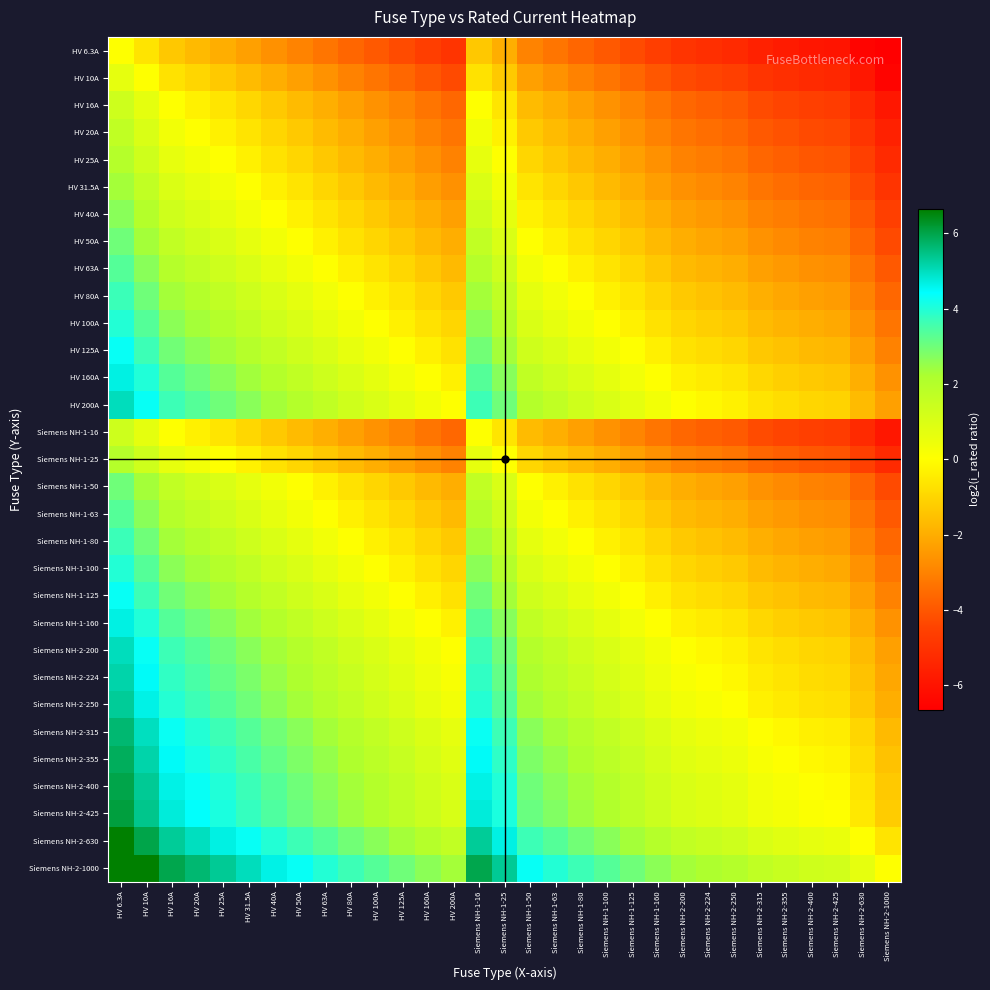

Reading left to right, list all the values displayed in this chart.

HV 6.3A: HV 6.3A=0.0	HV 10A=-0.7	HV 16A=-1.3	HV 20A=-1.7	HV 25A=-2.0	HV 31.5A=-2.3	HV 40A=-2.7	HV 50A=-3.0	HV 63A=-3.3	HV 80A=-3.6	HV 100A=-4.0	HV 125A=-4.3	HV 160A=-4.6	HV 200A=-4.9	Siemens NH-1-16=-1.3	Siemens NH-1-25=-2.0	Siemens NH-1-50=-3.0	Siemens NH-1-63=-3.3	Siemens NH-1-80=-3.6	Siemens NH-1-100=-4.0	Siemens NH-1-125=-4.3	Siemens NH-1-160=-4.6	Siemens NH-2-200=-4.9	Siemens NH-2-224=-5.1	Siemens NH-2-250=-5.3	Siemens NH-2-315=-5.6	Siemens NH-2-355=-5.7	Siemens NH-2-400=-5.9	Siemens NH-2-425=-6.0	Siemens NH-2-630=-6.5	Siemens NH-2-1000=-7.1
HV 10A: HV 6.3A=0.7	HV 10A=0.0	HV 16A=-0.7	HV 20A=-1.0	HV 25A=-1.3	HV 31.5A=-1.7	HV 40A=-2.0	HV 50A=-2.3	HV 63A=-2.6	HV 80A=-3.0	HV 100A=-3.3	HV 125A=-3.6	HV 160A=-4.0	HV 200A=-4.3	Siemens NH-1-16=-0.7	Siemens NH-1-25=-1.3	Siemens NH-1-50=-2.3	Siemens NH-1-63=-2.6	Siemens NH-1-80=-3.0	Siemens NH-1-100=-3.3	Siemens NH-1-125=-3.6	Siemens NH-1-160=-4.0	Siemens NH-2-200=-4.3	Siemens NH-2-224=-4.5	Siemens NH-2-250=-4.6	Siemens NH-2-315=-4.9	Siemens NH-2-355=-5.1	Siemens NH-2-400=-5.3	Siemens NH-2-425=-5.3	Siemens NH-2-630=-5.9	Siemens NH-2-1000=-6.5
HV 16A: HV 6.3A=1.3	HV 10A=0.7	HV 16A=0.0	HV 20A=-0.3	HV 25A=-0.6	HV 31.5A=-1.0	HV 40A=-1.3	HV 50A=-1.6	HV 63A=-2.0	HV 80A=-2.3	HV 100A=-2.6	HV 125A=-3.0	HV 160A=-3.3	HV 200A=-3.6	Siemens NH-1-16=0.0	Siemens NH-1-25=-0.6	Siemens NH-1-50=-1.6	Siemens NH-1-63=-2.0	Siemens NH-1-80=-2.3	Siemens NH-1-100=-2.6	Siemens NH-1-125=-3.0	Siemens NH-1-160=-3.3	Siemens NH-2-200=-3.6	Siemens NH-2-224=-3.8	Siemens NH-2-250=-3.9	Siemens NH-2-315=-4.3	Siemens NH-2-355=-4.4	Siemens NH-2-400=-4.6	Siemens NH-2-425=-4.7	Siemens NH-2-630=-5.2	Siemens NH-2-1000=-5.9
HV 20A: HV 6.3A=1.7	HV 10A=1.0	HV 16A=0.3	HV 20A=0.0	HV 25A=-0.3	HV 31.5A=-0.7	HV 40A=-1.0	HV 50A=-1.3	HV 63A=-1.7	HV 80A=-2.0	HV 100A=-2.3	HV 125A=-2.6	HV 160A=-3.0	HV 200A=-3.3	Siemens NH-1-16=0.3	Siemens NH-1-25=-0.3	Siemens NH-1-50=-1.3	Siemens NH-1-63=-1.7	Siemens NH-1-80=-2.0	Siemens NH-1-100=-2.3	Siemens NH-1-125=-2.6	Siemens NH-1-160=-3.0	Siemens NH-2-200=-3.3	Siemens NH-2-224=-3.5	Siemens NH-2-250=-3.6	Siemens NH-2-315=-4.0	Siemens NH-2-355=-4.1	Siemens NH-2-400=-4.3	Siemens NH-2-425=-4.4	Siemens NH-2-630=-4.9	Siemens NH-2-1000=-5.6
HV 25A: HV 6.3A=2.0	HV 10A=1.3	HV 16A=0.6	HV 20A=0.3	HV 25A=0.0	HV 31.5A=-0.3	HV 40A=-0.7	HV 50A=-1.0	HV 63A=-1.3	HV 80A=-1.7	HV 100A=-2.0	HV 125A=-2.3	HV 160A=-2.7	HV 200A=-3.0	Siemens NH-1-16=0.6	Siemens NH-1-25=0.0	Siemens NH-1-50=-1.0	Siemens NH-1-63=-1.3	Siemens NH-1-80=-1.7	Siemens NH-1-100=-2.0	Siemens NH-1-125=-2.3	Siemens NH-1-160=-2.7	Siemens NH-2-200=-3.0	Siemens NH-2-224=-3.2	Siemens NH-2-250=-3.3	Siemens NH-2-315=-3.6	Siemens NH-2-355=-3.8	Siemens NH-2-400=-4.0	Siemens NH-2-425=-4.1	Siemens NH-2-630=-4.6	Siemens NH-2-1000=-5.3
HV 31.5A: HV 6.3A=2.3	HV 10A=1.7	HV 16A=1.0	HV 20A=0.7	HV 25A=0.3	HV 31.5A=0.0	HV 40A=-0.3	HV 50A=-0.7	HV 63A=-1.0	HV 80A=-1.3	HV 100A=-1.7	HV 125A=-2.0	HV 160A=-2.3	HV 200A=-2.7	Siemens NH-1-16=1.0	Siemens NH-1-25=0.3	Siemens NH-1-50=-0.7	Siemens NH-1-63=-1.0	Siemens NH-1-80=-1.3	Siemens NH-1-100=-1.7	Siemens NH-1-125=-2.0	Siemens NH-1-160=-2.3	Siemens NH-2-200=-2.7	Siemens NH-2-224=-2.8	Siemens NH-2-250=-3.0	Siemens NH-2-315=-3.3	Siemens NH-2-355=-3.5	Siemens NH-2-400=-3.6	Siemens NH-2-425=-3.7	Siemens NH-2-630=-4.3	Siemens NH-2-1000=-4.9
HV 40A: HV 6.3A=2.7	HV 10A=2.0	HV 16A=1.3	HV 20A=1.0	HV 25A=0.7	HV 31.5A=0.3	HV 40A=0.0	HV 50A=-0.3	HV 63A=-0.7	HV 80A=-1.0	HV 100A=-1.3	HV 125A=-1.6	HV 160A=-2.0	HV 200A=-2.3	Siemens NH-1-16=1.3	Siemens NH-1-25=0.7	Siemens NH-1-50=-0.3	Siemens NH-1-63=-0.7	Siemens NH-1-80=-1.0	Siemens NH-1-100=-1.3	Siemens NH-1-125=-1.6	Siemens NH-1-160=-2.0	Siemens NH-2-200=-2.3	Siemens NH-2-224=-2.5	Siemens NH-2-250=-2.6	Siemens NH-2-315=-3.0	Siemens NH-2-355=-3.1	Siemens NH-2-400=-3.3	Siemens NH-2-425=-3.4	Siemens NH-2-630=-4.0	Siemens NH-2-1000=-4.6
HV 50A: HV 6.3A=3.0	HV 10A=2.3	HV 16A=1.6	HV 20A=1.3	HV 25A=1.0	HV 31.5A=0.7	HV 40A=0.3	HV 50A=0.0	HV 63A=-0.3	HV 80A=-0.7	HV 100A=-1.0	HV 125A=-1.3	HV 160A=-1.7	HV 200A=-2.0	Siemens NH-1-16=1.6	Siemens NH-1-25=1.0	Siemens NH-1-50=0.0	Siemens NH-1-63=-0.3	Siemens NH-1-80=-0.7	Siemens NH-1-100=-1.0	Siemens NH-1-125=-1.3	Siemens NH-1-160=-1.7	Siemens NH-2-200=-2.0	Siemens NH-2-224=-2.2	Siemens NH-2-250=-2.3	Siemens NH-2-315=-2.6	Siemens NH-2-355=-2.8	Siemens NH-2-400=-3.0	Siemens NH-2-425=-3.1	Siemens NH-2-630=-3.6	Siemens NH-2-1000=-4.3
HV 63A: HV 6.3A=3.3	HV 10A=2.7	HV 16A=2.0	HV 20A=1.7	HV 25A=1.3	HV 31.5A=1.0	HV 40A=0.7	HV 50A=0.3	HV 63A=0.0	HV 80A=-0.3	HV 100A=-0.7	HV 125A=-1.0	HV 160A=-1.3	HV 200A=-1.7	Siemens NH-1-16=2.0	Siemens NH-1-25=1.3	Siemens NH-1-50=0.3	Siemens NH-1-63=0.0	Siemens NH-1-80=-0.3	Siemens NH-1-100=-0.7	Siemens NH-1-125=-1.0	Siemens NH-1-160=-1.3	Siemens NH-2-200=-1.7	Siemens NH-2-224=-1.8	Siemens NH-2-250=-2.0	Siemens NH-2-315=-2.3	Siemens NH-2-355=-2.5	Siemens NH-2-400=-2.7	Siemens NH-2-425=-2.7	Siemens NH-2-630=-3.3	Siemens NH-2-1000=-4.0
HV 80A: HV 6.3A=3.7	HV 10A=3.0	HV 16A=2.3	HV 20A=2.0	HV 25A=1.7	HV 31.5A=1.3	HV 40A=1.0	HV 50A=0.7	HV 63A=0.3	HV 80A=0.0	HV 100A=-0.3	HV 125A=-0.6	HV 160A=-1.0	HV 200A=-1.3	Siemens NH-1-16=2.3	Siemens NH-1-25=1.7	Siemens NH-1-50=0.7	Siemens NH-1-63=0.3	Siemens NH-1-80=0.0	Siemens NH-1-100=-0.3	Siemens NH-1-125=-0.6	Siemens NH-1-160=-1.0	Siemens NH-2-200=-1.3	Siemens NH-2-224=-1.5	Siemens NH-2-250=-1.6	Siemens NH-2-315=-2.0	Siemens NH-2-355=-2.1	Siemens NH-2-400=-2.3	Siemens NH-2-425=-2.4	Siemens NH-2-630=-3.0	Siemens NH-2-1000=-3.6
HV 100A: HV 6.3A=4.0	HV 10A=3.3	HV 16A=2.6	HV 20A=2.3	HV 25A=2.0	HV 31.5A=1.7	HV 40A=1.3	HV 50A=1.0	HV 63A=0.7	HV 80A=0.3	HV 100A=0.0	HV 125A=-0.3	HV 160A=-0.7	HV 200A=-1.0	Siemens NH-1-16=2.6	Siemens NH-1-25=2.0	Siemens NH-1-50=1.0	Siemens NH-1-63=0.7	Siemens NH-1-80=0.3	Siemens NH-1-100=0.0	Siemens NH-1-125=-0.3	Siemens NH-1-160=-0.7	Siemens NH-2-200=-1.0	Siemens NH-2-224=-1.2	Siemens NH-2-250=-1.3	Siemens NH-2-315=-1.7	Siemens NH-2-355=-1.8	Siemens NH-2-400=-2.0	Siemens NH-2-425=-2.1	Siemens NH-2-630=-2.6	Siemens NH-2-1000=-3.3
HV 125A: HV 6.3A=4.3	HV 10A=3.6	HV 16A=3.0	HV 20A=2.6	HV 25A=2.3	HV 31.5A=2.0	HV 40A=1.6	HV 50A=1.3	HV 63A=1.0	HV 80A=0.6	HV 100A=0.3	HV 125A=0.0	HV 160A=-0.4	HV 200A=-0.7	Siemens NH-1-16=3.0	Siemens NH-1-25=2.3	Siemens NH-1-50=1.3	Siemens NH-1-63=1.0	Siemens NH-1-80=0.6	Siemens NH-1-100=0.3	Siemens NH-1-125=0.0	Siemens NH-1-160=-0.4	Siemens NH-2-200=-0.7	Siemens NH-2-224=-0.8	Siemens NH-2-250=-1.0	Siemens NH-2-315=-1.3	Siemens NH-2-355=-1.5	Siemens NH-2-400=-1.7	Siemens NH-2-425=-1.8	Siemens NH-2-630=-2.3	Siemens NH-2-1000=-3.0
HV 160A: HV 6.3A=4.7	HV 10A=4.0	HV 16A=3.3	HV 20A=3.0	HV 25A=2.7	HV 31.5A=2.3	HV 40A=2.0	HV 50A=1.7	HV 63A=1.3	HV 80A=1.0	HV 100A=0.7	HV 125A=0.4	HV 160A=0.0	HV 200A=-0.3	Siemens NH-1-16=3.3	Siemens NH-1-25=2.7	Siemens NH-1-50=1.7	Siemens NH-1-63=1.3	Siemens NH-1-80=1.0	Siemens NH-1-100=0.7	Siemens NH-1-125=0.4	Siemens NH-1-160=0.0	Siemens NH-2-200=-0.3	Siemens NH-2-224=-0.5	Siemens NH-2-250=-0.6	Siemens NH-2-315=-1.0	Siemens NH-2-355=-1.1	Siemens NH-2-400=-1.3	Siemens NH-2-425=-1.4	Siemens NH-2-630=-2.0	Siemens NH-2-1000=-2.6
HV 200A: HV 6.3A=5.0	HV 10A=4.3	HV 16A=3.6	HV 20A=3.3	HV 25A=3.0	HV 31.5A=2.7	HV 40A=2.3	HV 50A=2.0	HV 63A=1.7	HV 80A=1.3	HV 100A=1.0	HV 125A=0.7	HV 160A=0.3	HV 200A=0.0	Siemens NH-1-16=3.6	Siemens NH-1-25=3.0	Siemens NH-1-50=2.0	Siemens NH-1-63=1.7	Siemens NH-1-80=1.3	Siemens NH-1-100=1.0	Siemens NH-1-125=0.7	Siemens NH-1-160=0.3	Siemens NH-2-200=0.0	Siemens NH-2-224=-0.2	Siemens NH-2-250=-0.3	Siemens NH-2-315=-0.7	Siemens NH-2-355=-0.8	Siemens NH-2-400=-1.0	Siemens NH-2-425=-1.1	Siemens NH-2-630=-1.7	Siemens NH-2-1000=-2.3
Siemens NH-1-16: HV 6.3A=1.3	HV 10A=0.7	HV 16A=0.0	HV 20A=-0.3	HV 25A=-0.6	HV 31.5A=-1.0	HV 40A=-1.3	HV 50A=-1.6	HV 63A=-2.0	HV 80A=-2.3	HV 100A=-2.6	HV 125A=-3.0	HV 160A=-3.3	HV 200A=-3.6	Siemens NH-1-16=0.0	Siemens NH-1-25=-0.6	Siemens NH-1-50=-1.6	Siemens NH-1-63=-2.0	Siemens NH-1-80=-2.3	Siemens NH-1-100=-2.6	Siemens NH-1-125=-3.0	Siemens NH-1-160=-3.3	Siemens NH-2-200=-3.6	Siemens NH-2-224=-3.8	Siemens NH-2-250=-3.9	Siemens NH-2-315=-4.3	Siemens NH-2-355=-4.4	Siemens NH-2-400=-4.6	Siemens NH-2-425=-4.7	Siemens NH-2-630=-5.2	Siemens NH-2-1000=-5.9
Siemens NH-1-25: HV 6.3A=2.0	HV 10A=1.3	HV 16A=0.6	HV 20A=0.3	HV 25A=0.0	HV 31.5A=-0.3	HV 40A=-0.7	HV 50A=-1.0	HV 63A=-1.3	HV 80A=-1.7	HV 100A=-2.0	HV 125A=-2.3	HV 160A=-2.7	HV 200A=-3.0	Siemens NH-1-16=0.6	Siemens NH-1-25=0.0	Siemens NH-1-50=-1.0	Siemens NH-1-63=-1.3	Siemens NH-1-80=-1.7	Siemens NH-1-100=-2.0	Siemens NH-1-125=-2.3	Siemens NH-1-160=-2.7	Siemens NH-2-200=-3.0	Siemens NH-2-224=-3.2	Siemens NH-2-250=-3.3	Siemens NH-2-315=-3.6	Siemens NH-2-355=-3.8	Siemens NH-2-400=-4.0	Siemens NH-2-425=-4.1	Siemens NH-2-630=-4.6	Siemens NH-2-1000=-5.3
Siemens NH-1-50: HV 6.3A=3.0	HV 10A=2.3	HV 16A=1.6	HV 20A=1.3	HV 25A=1.0	HV 31.5A=0.7	HV 40A=0.3	HV 50A=0.0	HV 63A=-0.3	HV 80A=-0.7	HV 100A=-1.0	HV 125A=-1.3	HV 160A=-1.7	HV 200A=-2.0	Siemens NH-1-16=1.6	Siemens NH-1-25=1.0	Siemens NH-1-50=0.0	Siemens NH-1-63=-0.3	Siemens NH-1-80=-0.7	Siemens NH-1-100=-1.0	Siemens NH-1-125=-1.3	Siemens NH-1-160=-1.7	Siemens NH-2-200=-2.0	Siemens NH-2-224=-2.2	Siemens NH-2-250=-2.3	Siemens NH-2-315=-2.6	Siemens NH-2-355=-2.8	Siemens NH-2-400=-3.0	Siemens NH-2-425=-3.1	Siemens NH-2-630=-3.6	Siemens NH-2-1000=-4.3
Siemens NH-1-63: HV 6.3A=3.3	HV 10A=2.7	HV 16A=2.0	HV 20A=1.7	HV 25A=1.3	HV 31.5A=1.0	HV 40A=0.7	HV 50A=0.3	HV 63A=0.0	HV 80A=-0.3	HV 100A=-0.7	HV 125A=-1.0	HV 160A=-1.3	HV 200A=-1.7	Siemens NH-1-16=2.0	Siemens NH-1-25=1.3	Siemens NH-1-50=0.3	Siemens NH-1-63=0.0	Siemens NH-1-80=-0.3	Siemens NH-1-100=-0.7	Siemens NH-1-125=-1.0	Siemens NH-1-160=-1.3	Siemens NH-2-200=-1.7	Siemens NH-2-224=-1.8	Siemens NH-2-250=-2.0	Siemens NH-2-315=-2.3	Siemens NH-2-355=-2.5	Siemens NH-2-400=-2.7	Siemens NH-2-425=-2.7	Siemens NH-2-630=-3.3	Siemens NH-2-1000=-4.0
Siemens NH-1-80: HV 6.3A=3.7	HV 10A=3.0	HV 16A=2.3	HV 20A=2.0	HV 25A=1.7	HV 31.5A=1.3	HV 40A=1.0	HV 50A=0.7	HV 63A=0.3	HV 80A=0.0	HV 100A=-0.3	HV 125A=-0.6	HV 160A=-1.0	HV 200A=-1.3	Siemens NH-1-16=2.3	Siemens NH-1-25=1.7	Siemens NH-1-50=0.7	Siemens NH-1-63=0.3	Siemens NH-1-80=0.0	Siemens NH-1-100=-0.3	Siemens NH-1-125=-0.6	Siemens NH-1-160=-1.0	Siemens NH-2-200=-1.3	Siemens NH-2-224=-1.5	Siemens NH-2-250=-1.6	Siemens NH-2-315=-2.0	Siemens NH-2-355=-2.1	Siemens NH-2-400=-2.3	Siemens NH-2-425=-2.4	Siemens NH-2-630=-3.0	Siemens NH-2-1000=-3.6
Siemens NH-1-100: HV 6.3A=4.0	HV 10A=3.3	HV 16A=2.6	HV 20A=2.3	HV 25A=2.0	HV 31.5A=1.7	HV 40A=1.3	HV 50A=1.0	HV 63A=0.7	HV 80A=0.3	HV 100A=0.0	HV 125A=-0.3	HV 160A=-0.7	HV 200A=-1.0	Siemens NH-1-16=2.6	Siemens NH-1-25=2.0	Siemens NH-1-50=1.0	Siemens NH-1-63=0.7	Siemens NH-1-80=0.3	Siemens NH-1-100=0.0	Siemens NH-1-125=-0.3	Siemens NH-1-160=-0.7	Siemens NH-2-200=-1.0	Siemens NH-2-224=-1.2	Siemens NH-2-250=-1.3	Siemens NH-2-315=-1.7	Siemens NH-2-355=-1.8	Siemens NH-2-400=-2.0	Siemens NH-2-425=-2.1	Siemens NH-2-630=-2.6	Siemens NH-2-1000=-3.3
Siemens NH-1-125: HV 6.3A=4.3	HV 10A=3.6	HV 16A=3.0	HV 20A=2.6	HV 25A=2.3	HV 31.5A=2.0	HV 40A=1.6	HV 50A=1.3	HV 63A=1.0	HV 80A=0.6	HV 100A=0.3	HV 125A=0.0	HV 160A=-0.4	HV 200A=-0.7	Siemens NH-1-16=3.0	Siemens NH-1-25=2.3	Siemens NH-1-50=1.3	Siemens NH-1-63=1.0	Siemens NH-1-80=0.6	Siemens NH-1-100=0.3	Siemens NH-1-125=0.0	Siemens NH-1-160=-0.4	Siemens NH-2-200=-0.7	Siemens NH-2-224=-0.8	Siemens NH-2-250=-1.0	Siemens NH-2-315=-1.3	Siemens NH-2-355=-1.5	Siemens NH-2-400=-1.7	Siemens NH-2-425=-1.8	Siemens NH-2-630=-2.3	Siemens NH-2-1000=-3.0
Siemens NH-1-160: HV 6.3A=4.7	HV 10A=4.0	HV 16A=3.3	HV 20A=3.0	HV 25A=2.7	HV 31.5A=2.3	HV 40A=2.0	HV 50A=1.7	HV 63A=1.3	HV 80A=1.0	HV 100A=0.7	HV 125A=0.4	HV 160A=0.0	HV 200A=-0.3	Siemens NH-1-16=3.3	Siemens NH-1-25=2.7	Siemens NH-1-50=1.7	Siemens NH-1-63=1.3	Siemens NH-1-80=1.0	Siemens NH-1-100=0.7	Siemens NH-1-125=0.4	Siemens NH-1-160=0.0	Siemens NH-2-200=-0.3	Siemens NH-2-224=-0.5	Siemens NH-2-250=-0.6	Siemens NH-2-315=-1.0	Siemens NH-2-355=-1.1	Siemens NH-2-400=-1.3	Siemens NH-2-425=-1.4	Siemens NH-2-630=-2.0	Siemens NH-2-1000=-2.6
Siemens NH-2-200: HV 6.3A=5.0	HV 10A=4.3	HV 16A=3.6	HV 20A=3.3	HV 25A=3.0	HV 31.5A=2.7	HV 40A=2.3	HV 50A=2.0	HV 63A=1.7	HV 80A=1.3	HV 100A=1.0	HV 125A=0.7	HV 160A=0.3	HV 200A=0.0	Siemens NH-1-16=3.6	Siemens NH-1-25=3.0	Siemens NH-1-50=2.0	Siemens NH-1-63=1.7	Siemens NH-1-80=1.3	Siemens NH-1-100=1.0	Siemens NH-1-125=0.7	Siemens NH-1-160=0.3	Siemens NH-2-200=0.0	Siemens NH-2-224=-0.2	Siemens NH-2-250=-0.3	Siemens NH-2-315=-0.7	Siemens NH-2-355=-0.8	Siemens NH-2-400=-1.0	Siemens NH-2-425=-1.1	Siemens NH-2-630=-1.7	Siemens NH-2-1000=-2.3
Siemens NH-2-224: HV 6.3A=5.2	HV 10A=4.5	HV 16A=3.8	HV 20A=3.5	HV 25A=3.2	HV 31.5A=2.8	HV 40A=2.5	HV 50A=2.2	HV 63A=1.8	HV 80A=1.5	HV 100A=1.2	HV 125A=0.8	HV 160A=0.5	HV 200A=0.2	Siemens NH-1-16=3.8	Siemens NH-1-25=3.2	Siemens NH-1-50=2.2	Siemens NH-1-63=1.8	Siemens NH-1-80=1.5	Siemens NH-1-100=1.2	Siemens NH-1-125=0.8	Siemens NH-1-160=0.5	Siemens NH-2-200=0.2	Siemens NH-2-224=0.0	Siemens NH-2-250=-0.2	Siemens NH-2-315=-0.5	Siemens NH-2-355=-0.7	Siemens NH-2-400=-0.8	Siemens NH-2-425=-0.9	Siemens NH-2-630=-1.5	Siemens NH-2-1000=-2.2
Siemens NH-2-250: HV 6.3A=5.3	HV 10A=4.6	HV 16A=4.0	HV 20A=3.6	HV 25A=3.3	HV 31.5A=3.0	HV 40A=2.6	HV 50A=2.3	HV 63A=2.0	HV 80A=1.6	HV 100A=1.3	HV 125A=1.0	HV 160A=0.6	HV 200A=0.3	Siemens NH-1-16=4.0	Siemens NH-1-25=3.3	Siemens NH-1-50=2.3	Siemens NH-1-63=2.0	Siemens NH-1-80=1.6	Siemens NH-1-100=1.3	Siemens NH-1-125=1.0	Siemens NH-1-160=0.6	Siemens NH-2-200=0.3	Siemens NH-2-224=0.2	Siemens NH-2-250=0.0	Siemens NH-2-315=-0.3	Siemens NH-2-355=-0.5	Siemens NH-2-400=-0.7	Siemens NH-2-425=-0.8	Siemens NH-2-630=-1.3	Siemens NH-2-1000=-2.0
Siemens NH-2-315: HV 6.3A=5.6	HV 10A=5.0	HV 16A=4.3	HV 20A=4.0	HV 25A=3.7	HV 31.5A=3.3	HV 40A=3.0	HV 50A=2.7	HV 63A=2.3	HV 80A=2.0	HV 100A=1.7	HV 125A=1.3	HV 160A=1.0	HV 200A=0.7	Siemens NH-1-16=4.3	Siemens NH-1-25=3.7	Siemens NH-1-50=2.7	Siemens NH-1-63=2.3	Siemens NH-1-80=2.0	Siemens NH-1-100=1.7	Siemens NH-1-125=1.3	Siemens NH-1-160=1.0	Siemens NH-2-200=0.7	Siemens NH-2-224=0.5	Siemens NH-2-250=0.3	Siemens NH-2-315=0.0	Siemens NH-2-355=-0.2	Siemens NH-2-400=-0.3	Siemens NH-2-425=-0.4	Siemens NH-2-630=-1.0	Siemens NH-2-1000=-1.7
Siemens NH-2-355: HV 6.3A=5.8	HV 10A=5.1	HV 16A=4.5	HV 20A=4.1	HV 25A=3.8	HV 31.5A=3.5	HV 40A=3.1	HV 50A=2.8	HV 63A=2.5	HV 80A=2.2	HV 100A=1.8	HV 125A=1.5	HV 160A=1.2	HV 200A=0.8	Siemens NH-1-16=4.5	Siemens NH-1-25=3.8	Siemens NH-1-50=2.8	Siemens NH-1-63=2.5	Siemens NH-1-80=2.2	Siemens NH-1-100=1.8	Siemens NH-1-125=1.5	Siemens NH-1-160=1.2	Siemens NH-2-200=0.8	Siemens NH-2-224=0.7	Siemens NH-2-250=0.5	Siemens NH-2-315=0.2	Siemens NH-2-355=0.0	Siemens NH-2-400=-0.2	Siemens NH-2-425=-0.3	Siemens NH-2-630=-0.8	Siemens NH-2-1000=-1.5
Siemens NH-2-400: HV 6.3A=6.0	HV 10A=5.3	HV 16A=4.6	HV 20A=4.3	HV 25A=4.0	HV 31.5A=3.7	HV 40A=3.3	HV 50A=3.0	HV 63A=2.7	HV 80A=2.3	HV 100A=2.0	HV 125A=1.7	HV 160A=1.3	HV 200A=1.0	Siemens NH-1-16=4.6	Siemens NH-1-25=4.0	Siemens NH-1-50=3.0	Siemens NH-1-63=2.7	Siemens NH-1-80=2.3	Siemens NH-1-100=2.0	Siemens NH-1-125=1.7	Siemens NH-1-160=1.3	Siemens NH-2-200=1.0	Siemens NH-2-224=0.8	Siemens NH-2-250=0.7	Siemens NH-2-315=0.3	Siemens NH-2-355=0.2	Siemens NH-2-400=0.0	Siemens NH-2-425=-0.1	Siemens NH-2-630=-0.7	Siemens NH-2-1000=-1.3
Siemens NH-2-425: HV 6.3A=6.1	HV 10A=5.4	HV 16A=4.7	HV 20A=4.4	HV 25A=4.1	HV 31.5A=3.8	HV 40A=3.4	HV 50A=3.1	HV 63A=2.8	HV 80A=2.4	HV 100A=2.1	HV 125A=1.8	HV 160A=1.4	HV 200A=1.1	Siemens NH-1-16=4.7	Siemens NH-1-25=4.1	Siemens NH-1-50=3.1	Siemens NH-1-63=2.8	Siemens NH-1-80=2.4	Siemens NH-1-100=2.1	Siemens NH-1-125=1.8	Siemens NH-1-160=1.4	Siemens NH-2-200=1.1	Siemens NH-2-224=0.9	Siemens NH-2-250=0.8	Siemens NH-2-315=0.4	Siemens NH-2-355=0.3	Siemens NH-2-400=0.1	Siemens NH-2-425=0.0	Siemens NH-2-630=-0.6	Siemens NH-2-1000=-1.2
Siemens NH-2-630: HV 6.3A=6.6	HV 10A=6.0	HV 16A=5.3	HV 20A=5.0	HV 25A=4.7	HV 31.5A=4.3	HV 40A=4.0	HV 50A=3.7	HV 63A=3.3	HV 80A=3.0	HV 100A=2.7	HV 125A=2.3	HV 160A=2.0	HV 200A=1.7	Siemens NH-1-16=5.3	Siemens NH-1-25=4.7	Siemens NH-1-50=3.7	Siemens NH-1-63=3.3	Siemens NH-1-80=3.0	Siemens NH-1-100=2.7	Siemens NH-1-125=2.3	Siemens NH-1-160=2.0	Siemens NH-2-200=1.7	Siemens NH-2-224=1.5	Siemens NH-2-250=1.3	Siemens NH-2-315=1.0	Siemens NH-2-355=0.8	Siemens NH-2-400=0.7	Siemens NH-2-425=0.6	Siemens NH-2-630=0.0	Siemens NH-2-1000=-0.7
Siemens NH-2-1000: HV 6.3A=7.3	HV 10A=6.6	HV 16A=6.0	HV 20A=5.6	HV 25A=5.3	HV 31.5A=5.0	HV 40A=4.6	HV 50A=4.3	HV 63A=4.0	HV 80A=3.6	HV 100A=3.3	HV 125A=3.0	HV 160A=2.6	HV 200A=2.3	Siemens NH-1-16=6.0	Siemens NH-1-25=5.3	Siemens NH-1-50=4.3	Siemens NH-1-63=4.0	Siemens NH-1-80=3.6	Siemens NH-1-100=3.3	Siemens NH-1-125=3.0	Siemens NH-1-160=2.6	Siemens NH-2-200=2.3	Siemens NH-2-224=2.2	Siemens NH-2-250=2.0	Siemens NH-2-315=1.7	Siemens NH-2-355=1.5	Siemens NH-2-400=1.3	Siemens NH-2-425=1.2	Siemens NH-2-630=0.7	Siemens NH-2-1000=0.0